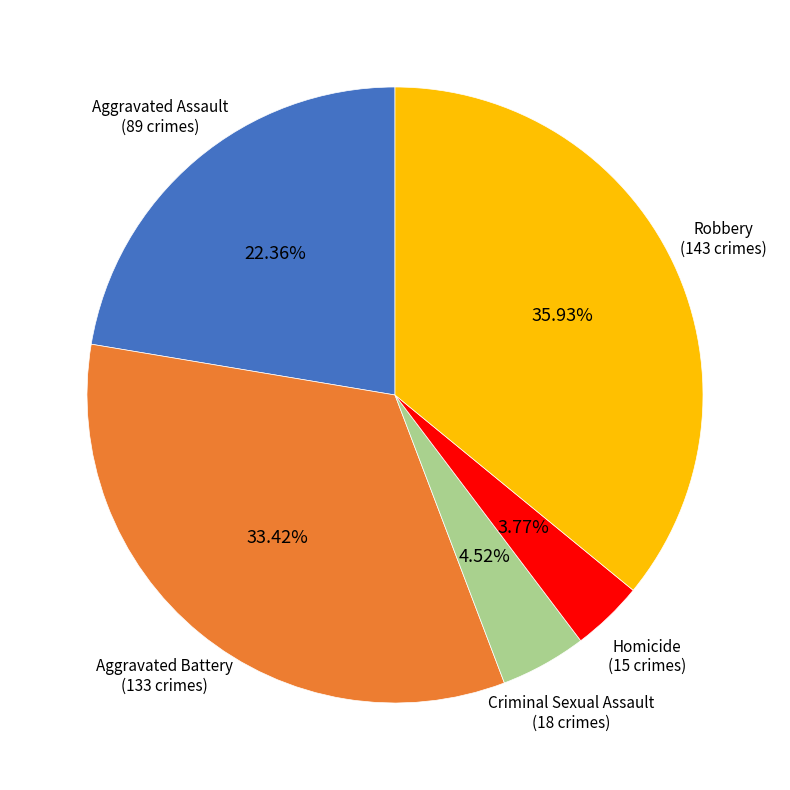

What is the smallest slice in the pie chart?

Homicide